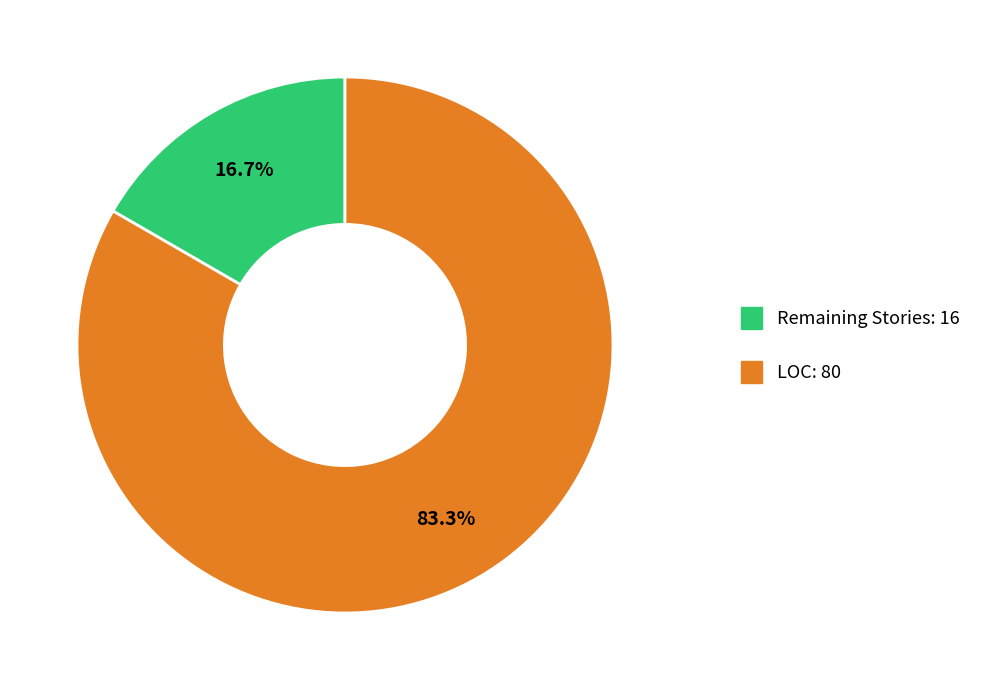

Is there a majority slice in this chart?

Yes